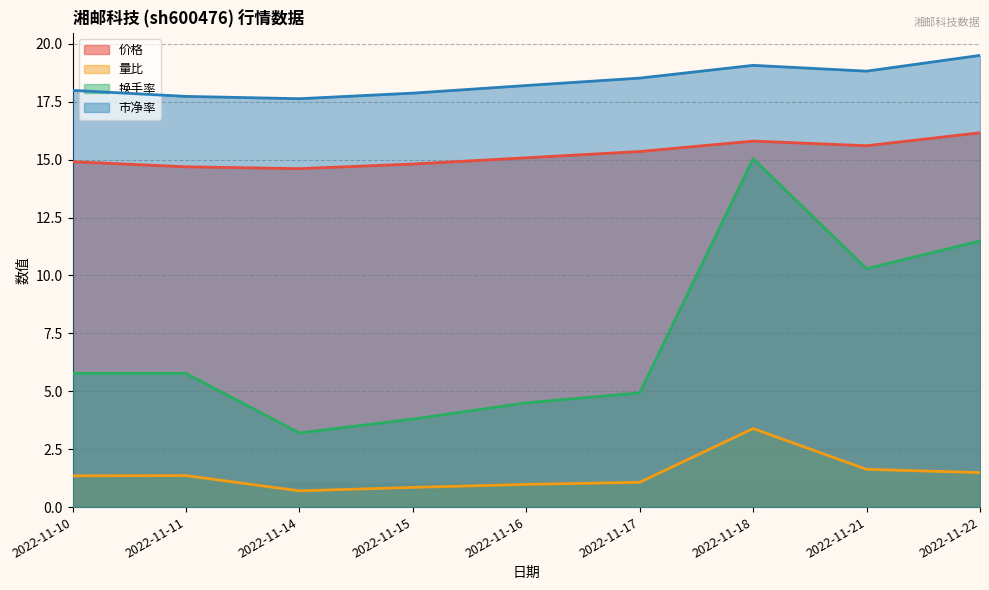

What are all the series names shown in the legend?

价格, 量比, 换手率, 市净率